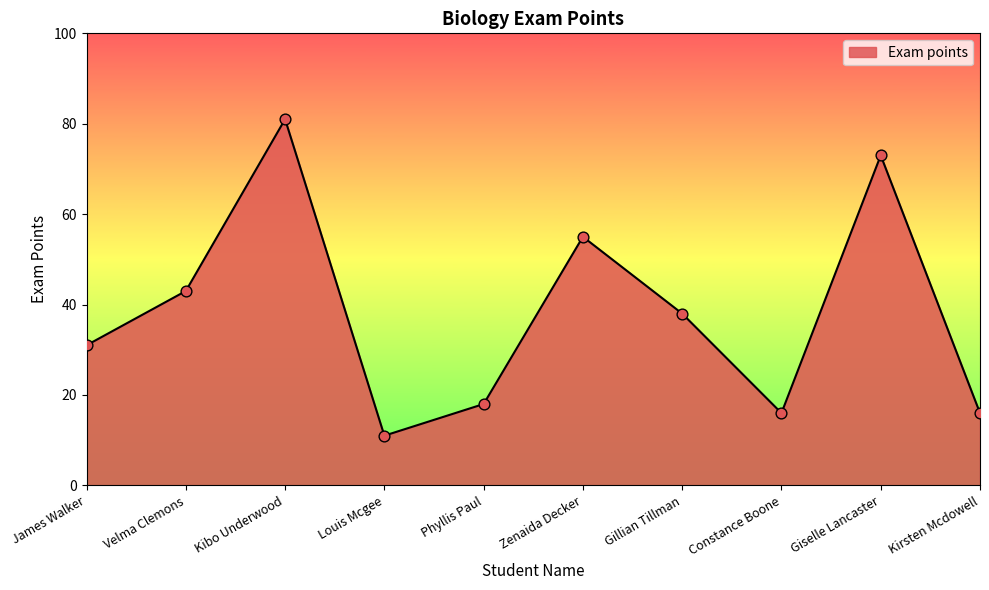

Approximately how many times larger is the value at Velma Clemons compared to Zenaida Decker?

0.8